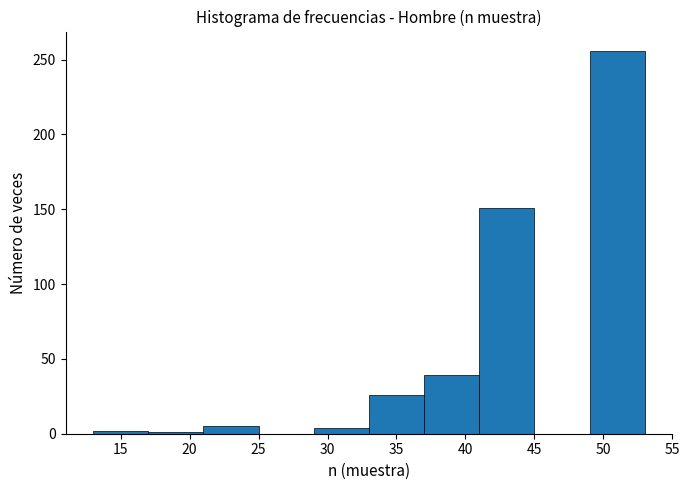

Which range on the x-axis has the tallest bar?

49 to 53